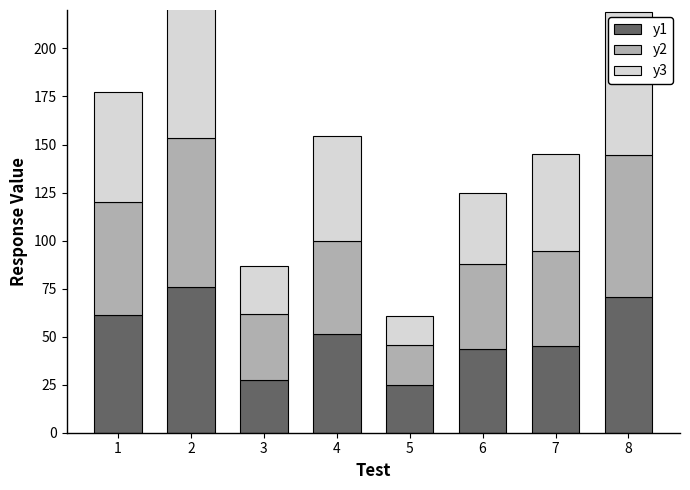

At which category does the chart reach its minimum across all series?

5